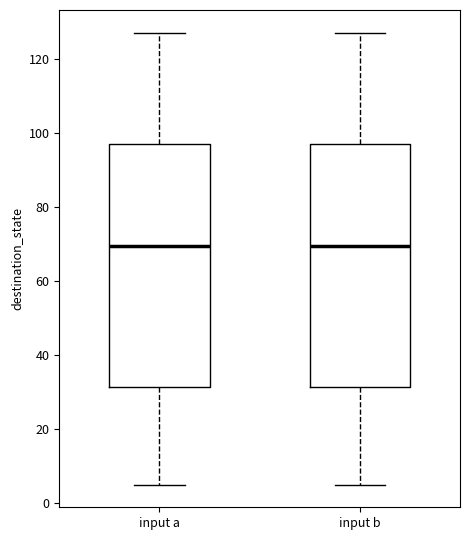

Reading left to right, transcribe this box plot: for each box, give where its median line is, the range the box spans, and where its two whiskers end, as read against the y-axis. The values are not printed on the chart, so give them approximately, as read against the axis.

input a: median 70, box 32 to 98, whiskers 6 to 128
input b: median 70, box 32 to 98, whiskers 6 to 128